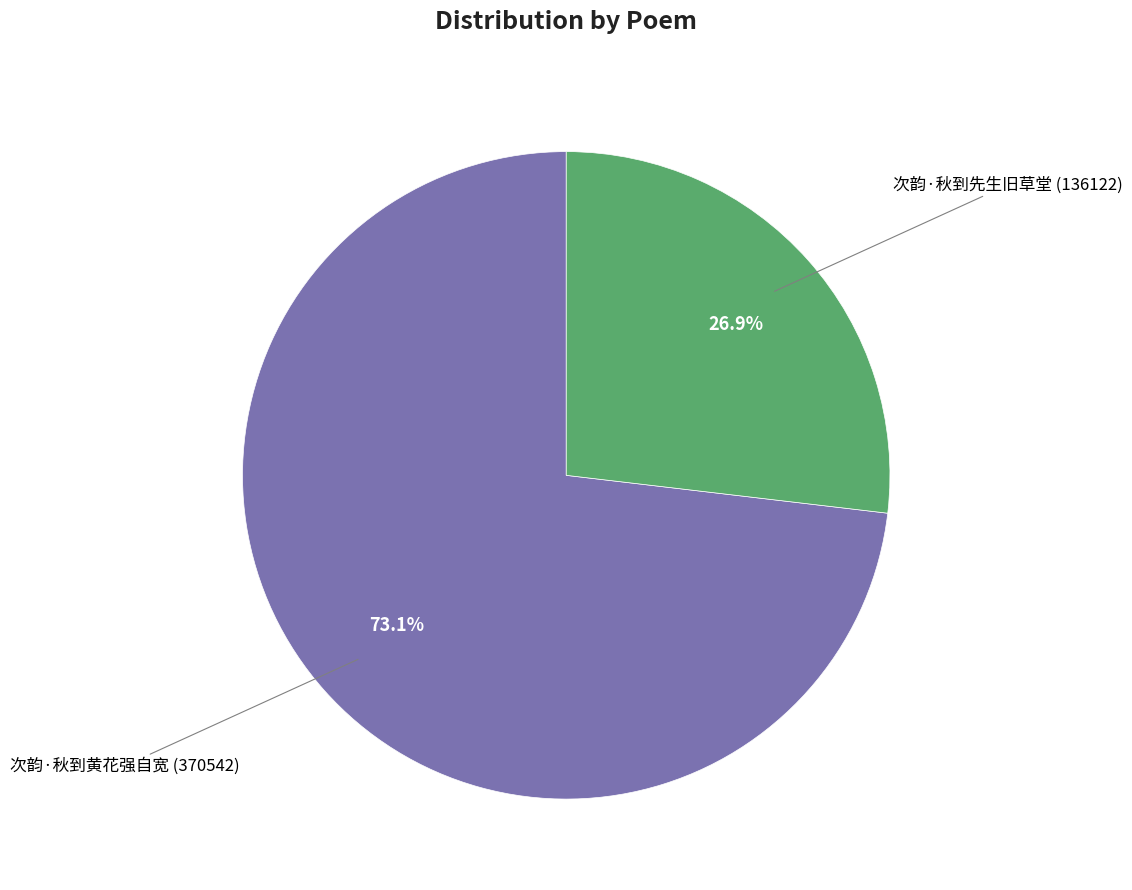

Does any single category account for the majority?

Yes